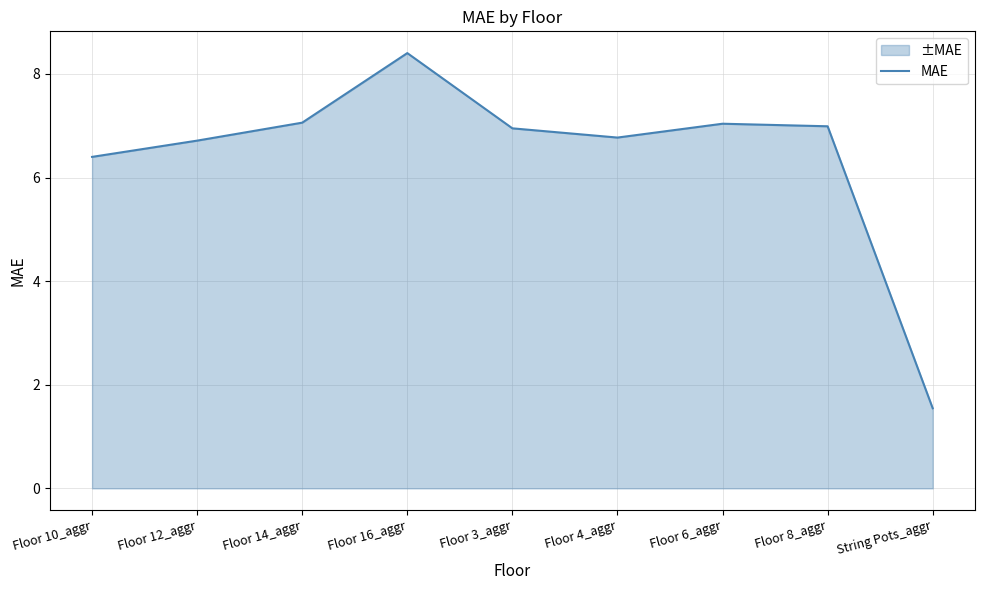

The chart shows a value of 0.8 at String Pots_aggr. True or false?

False